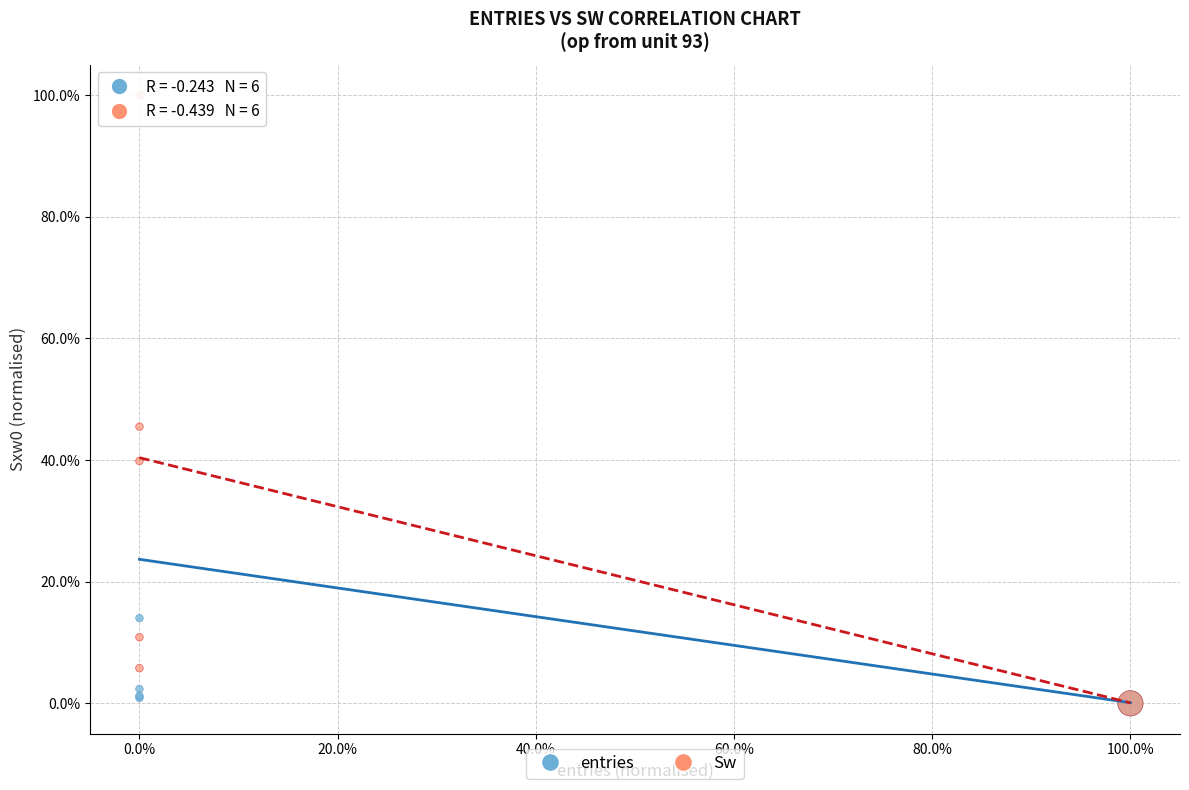

What are all the series names shown in the legend?

entries, Sw